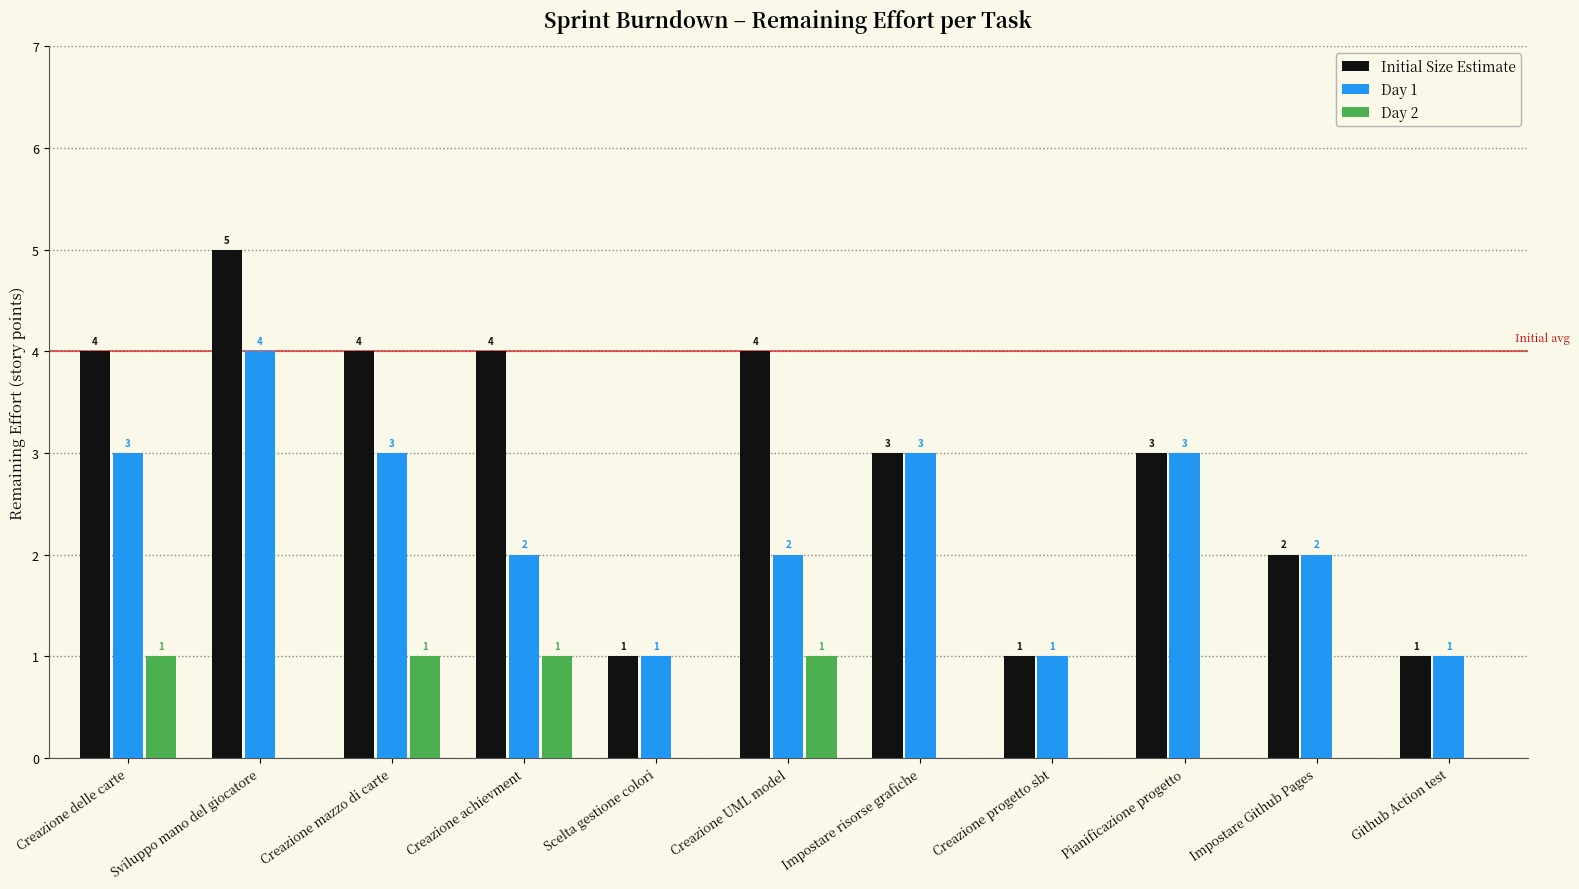

What is the sum of all Day 1 values?

25